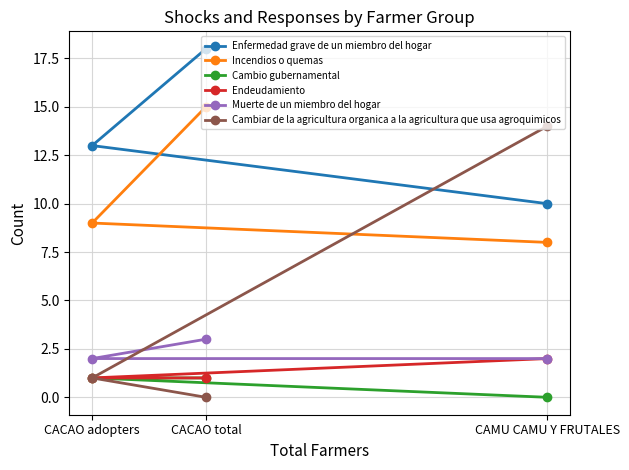

The Endeudamiento series shows 0 at CACAO adopters. True or false?

False